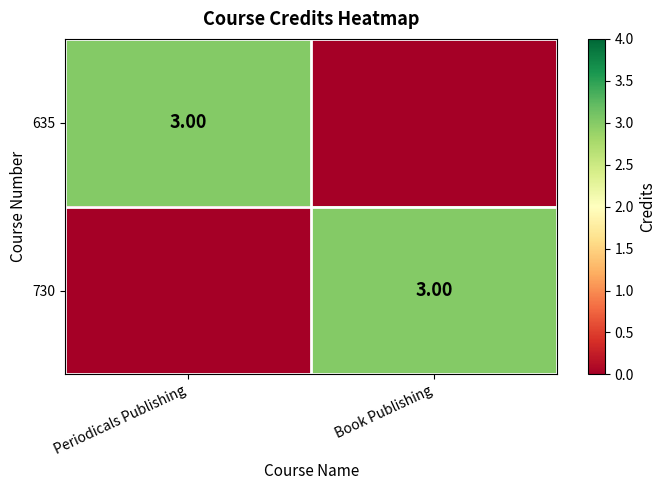

What is the difference between the highest and lowest values at Book Publishing?

3